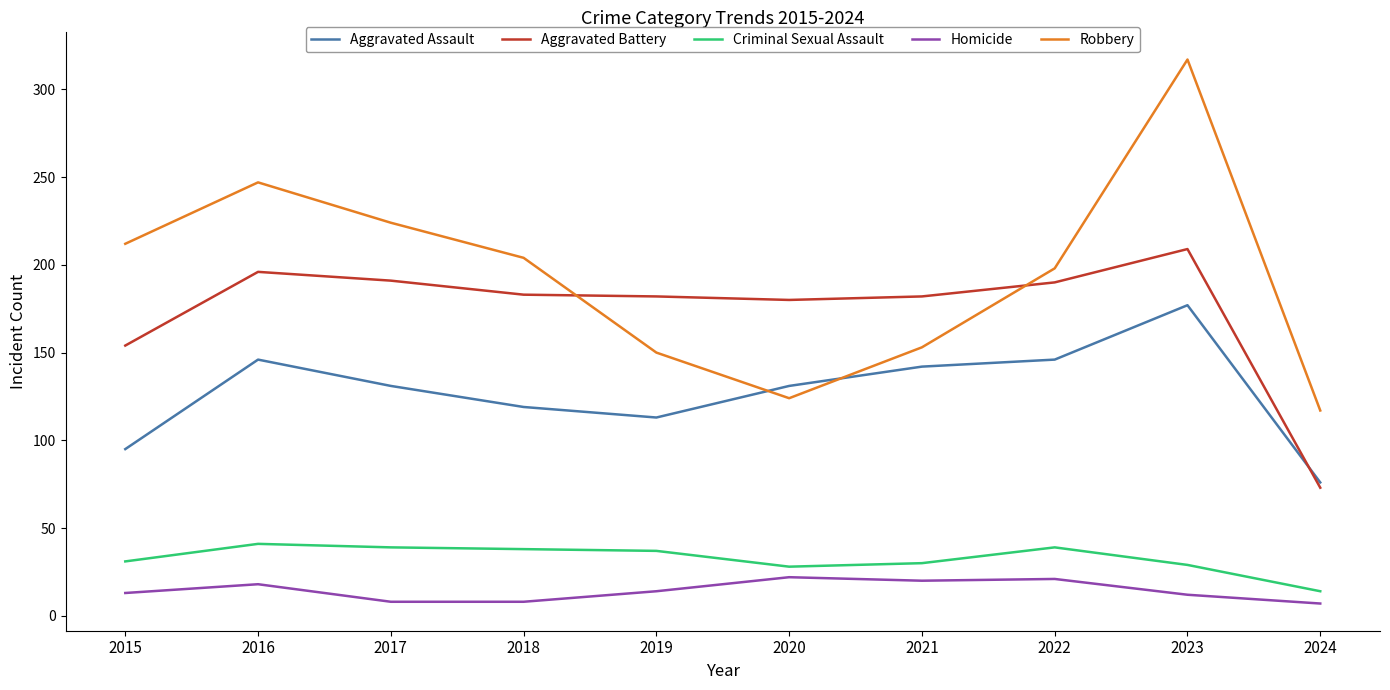

True or false: Robbery and Homicide intersect in this chart.

False